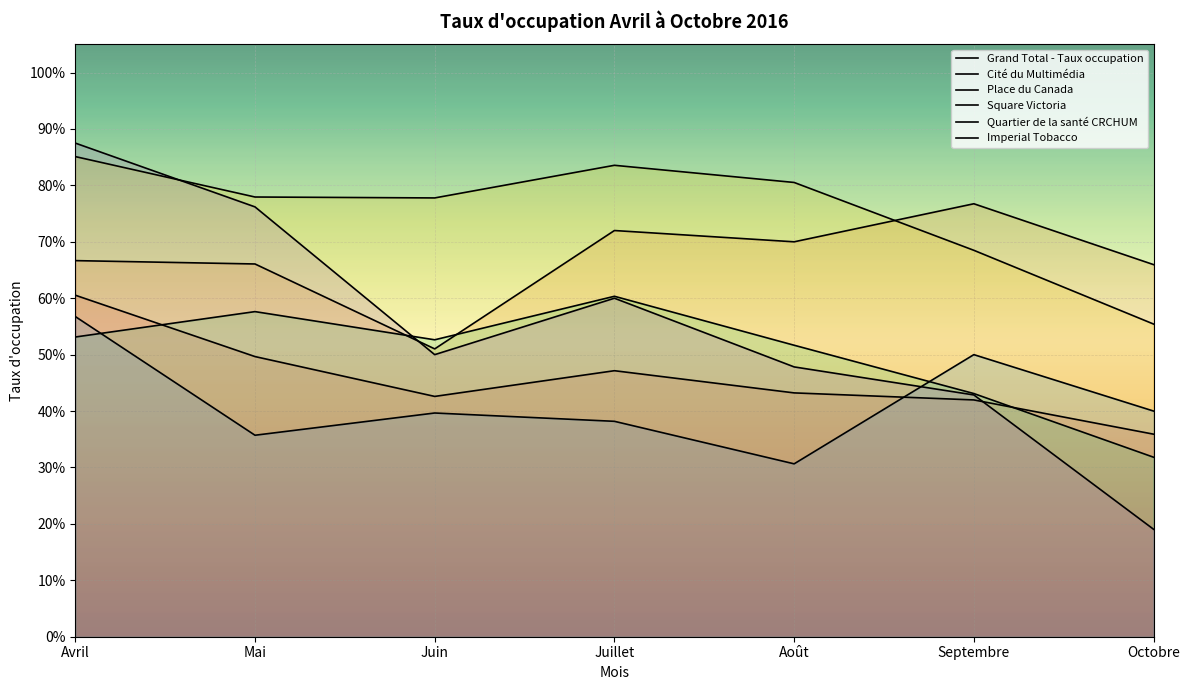

Which series has the widest spread of values?

Imperial Tobacco